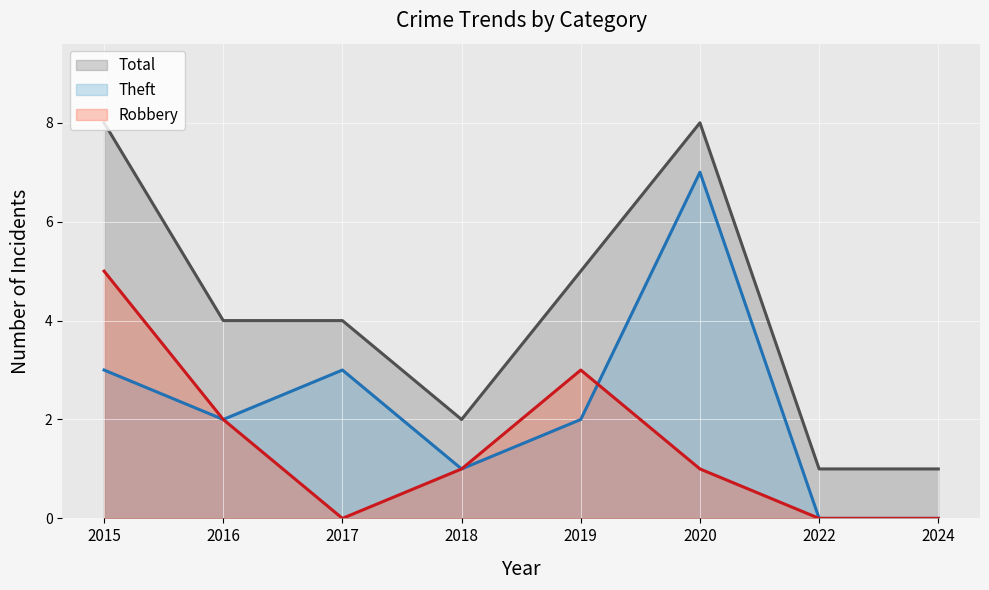

At which category does the chart reach its minimum across all series?

2017